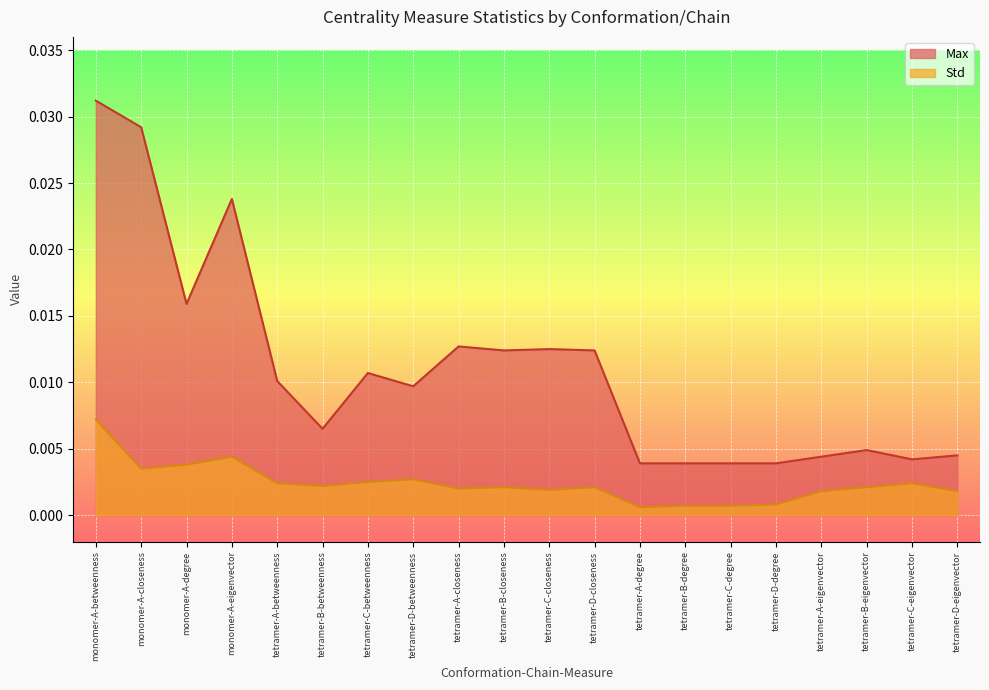

Which series changed the most between monomer-A-eigenvector and tetramer-D-betweenness?

Max